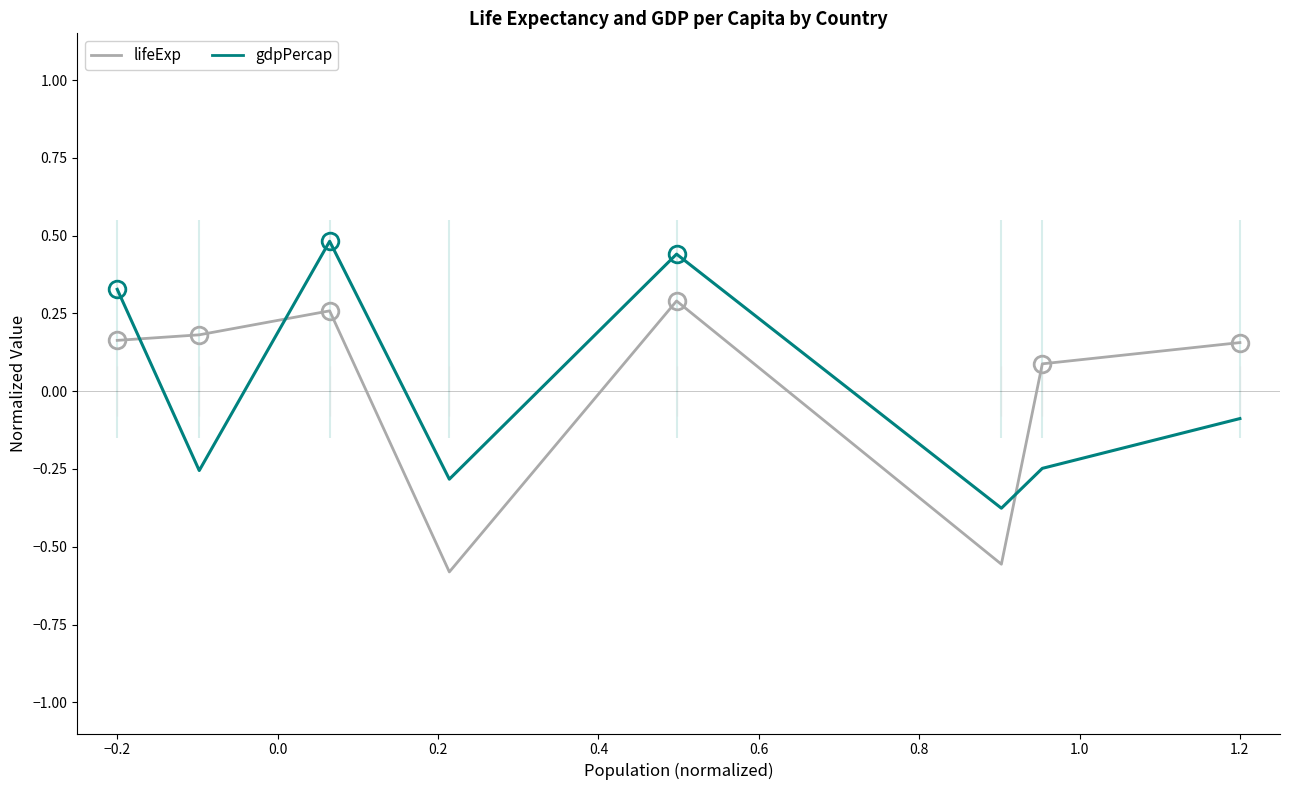

Rank the series at 1.2 from highest to lowest value.

lifeExp, gdpPercap